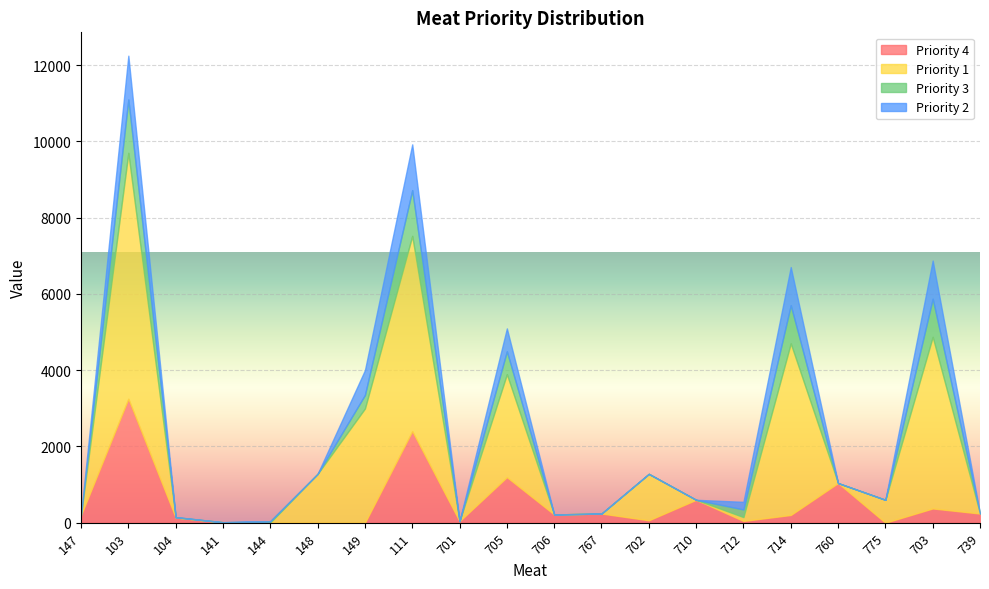

Does the chart display data point markers on the line(s)?

No